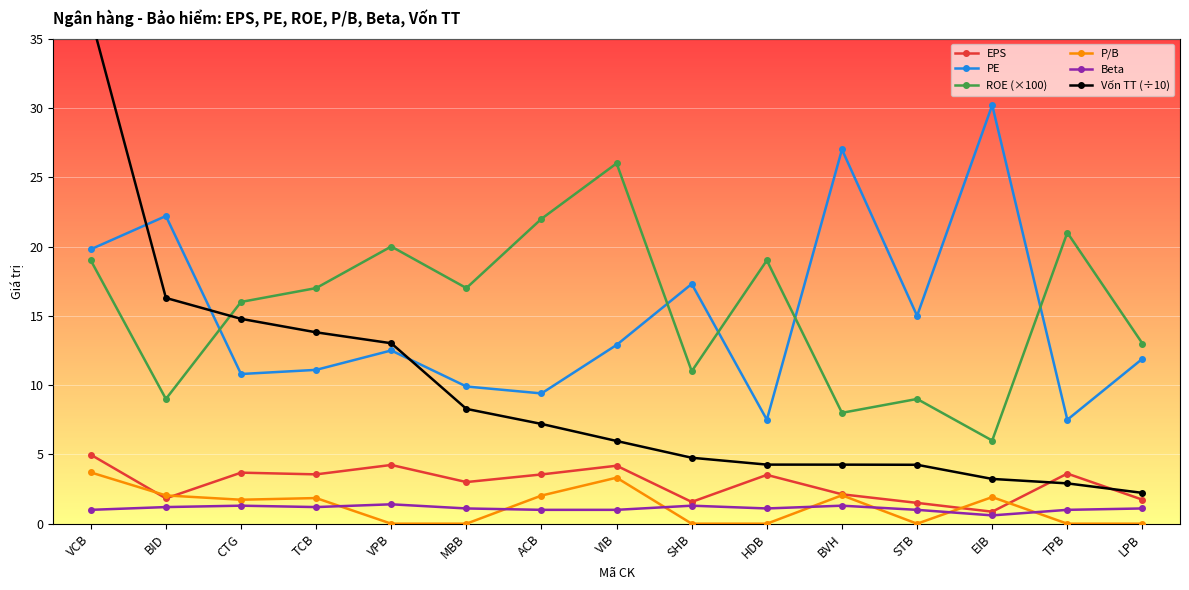

At which category does the chart reach its minimum across all series?

VPB